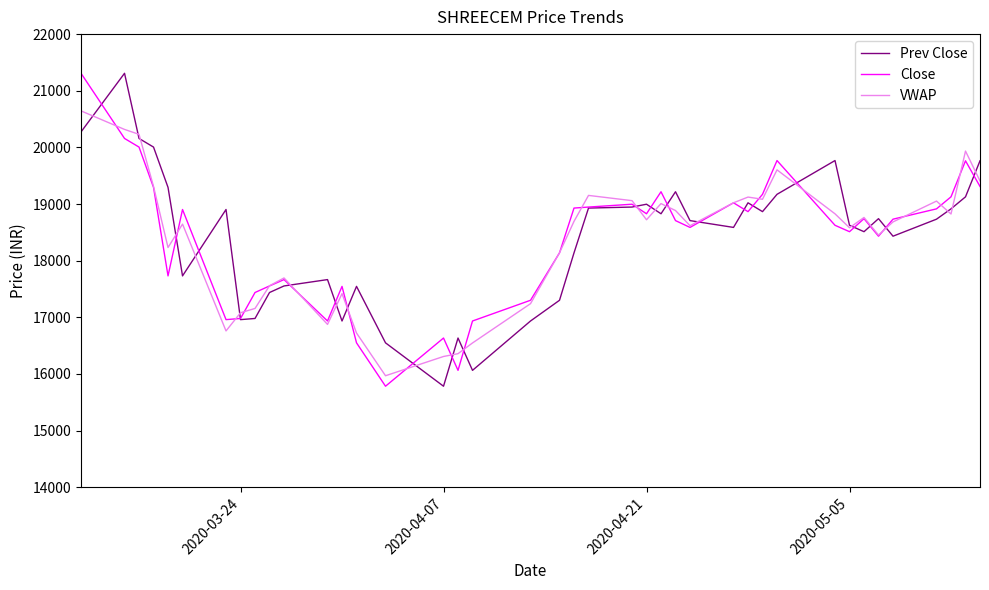

True or false: VWAP has more than 1 points higher than both neighbors.

True